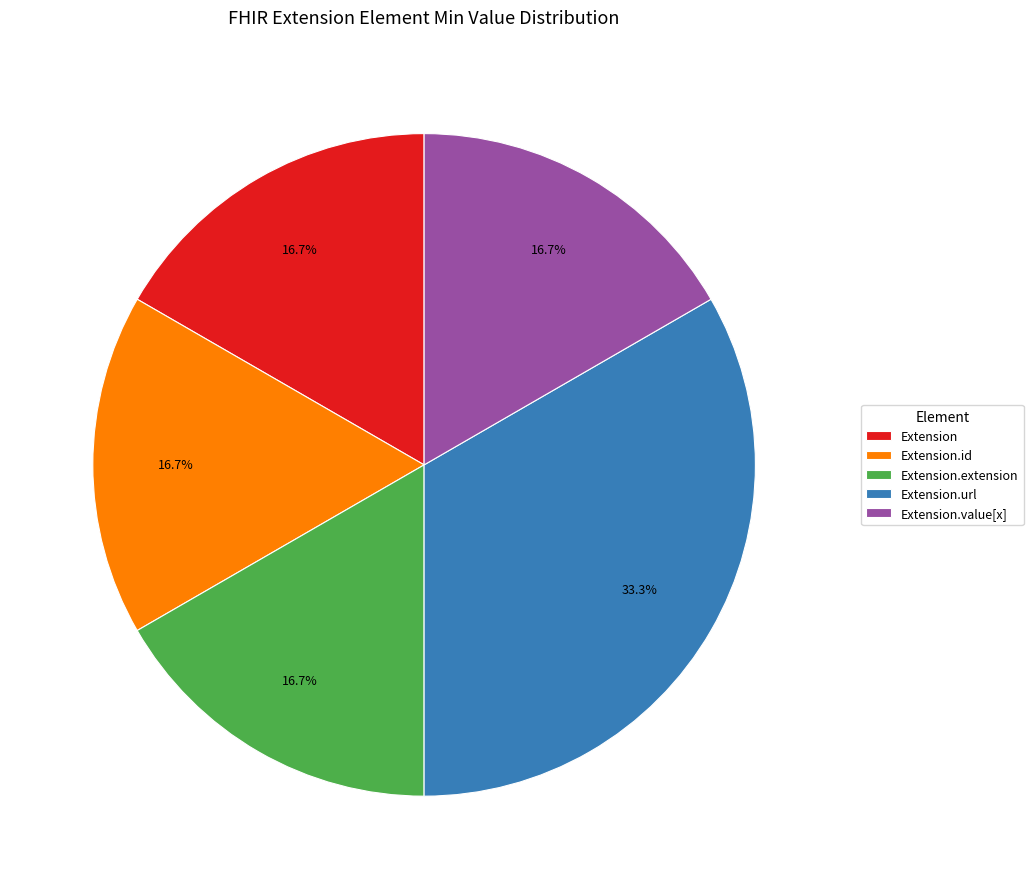

To the nearest percent, what is the average slice percentage?

20%